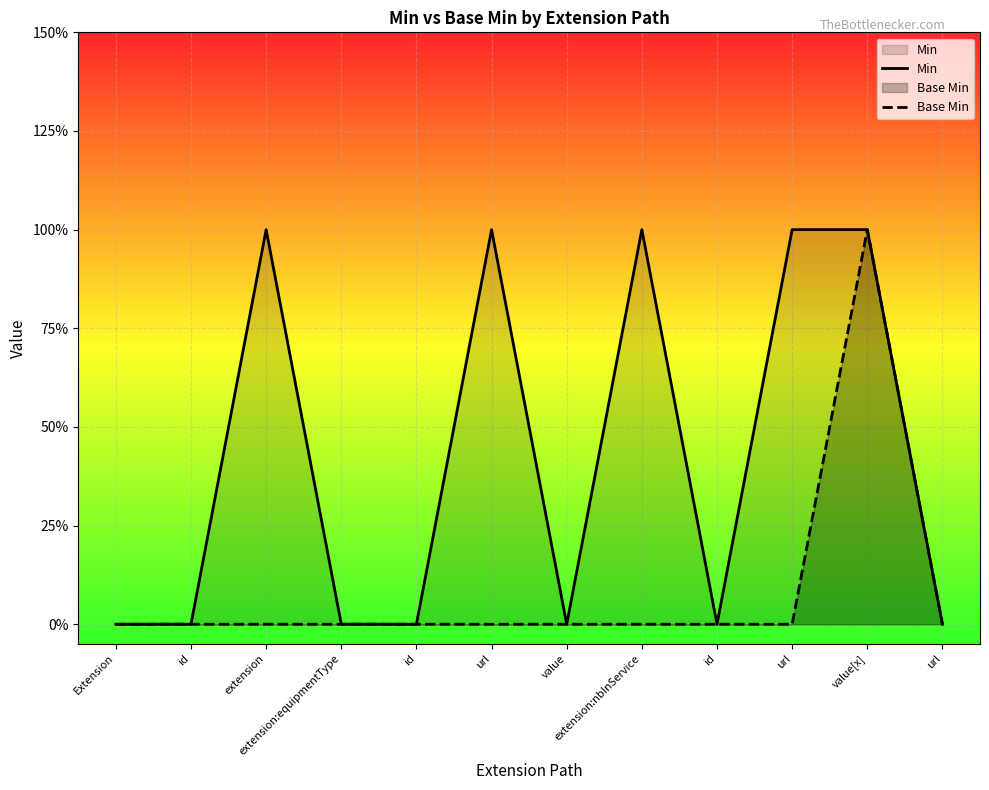

How many categories are shown in the chart?

12